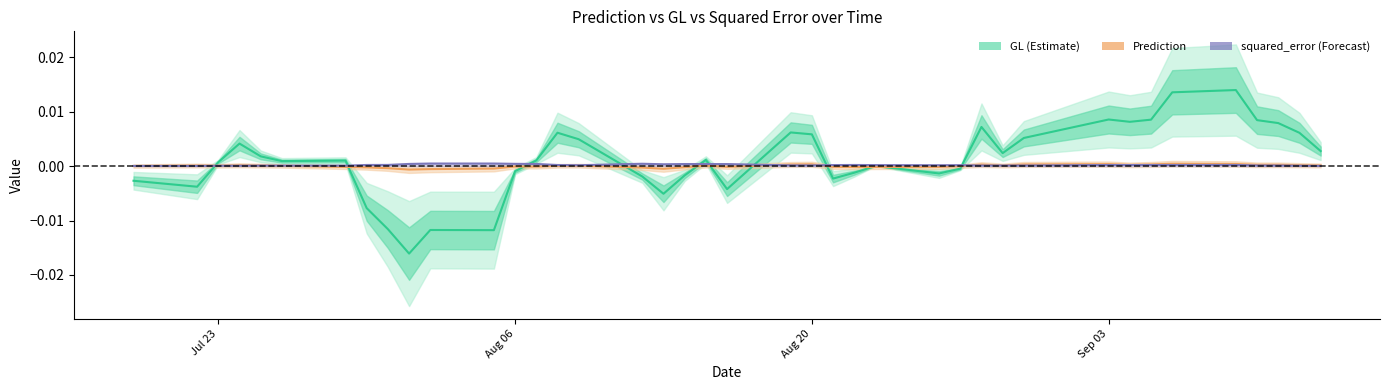

How many values in the GL series exceed 0?

24